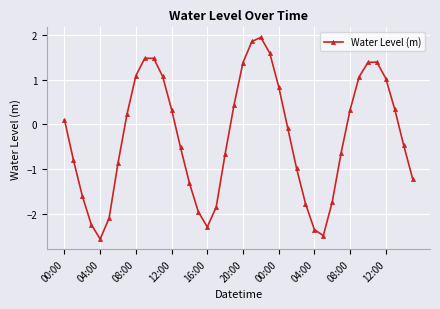

What is the maximum value shown in the chart?

1.9